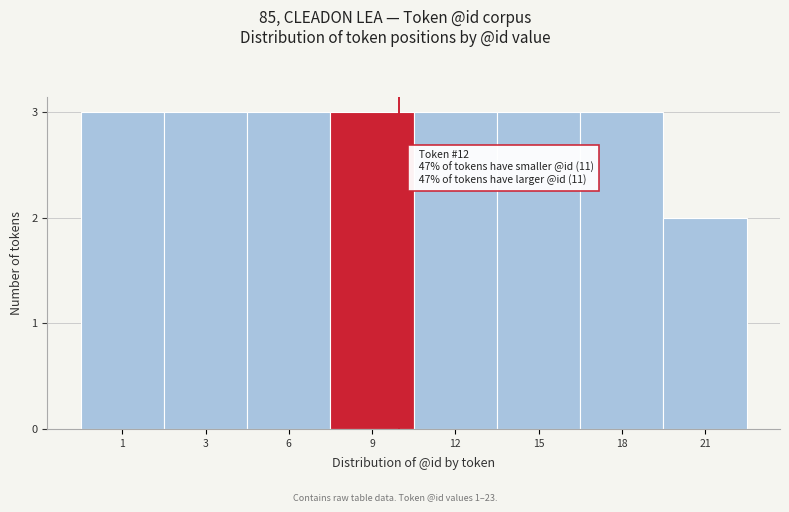

Reading left to right, transcribe all the data shown in this chart.

3	3	3	3	3	3	3	2